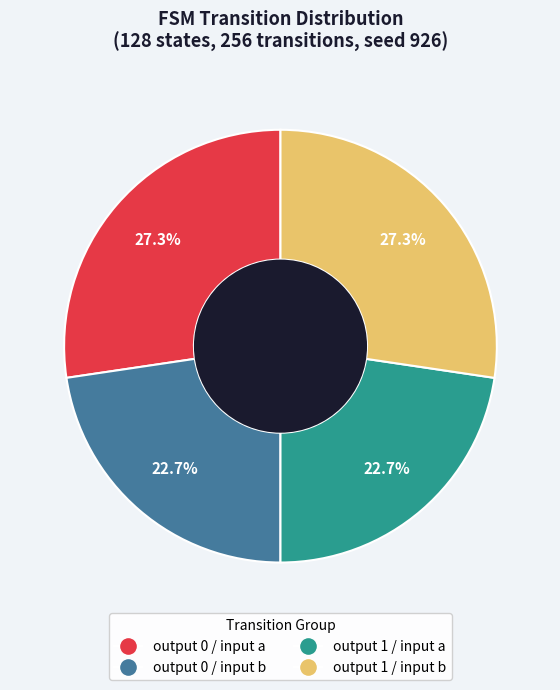

Is there any slice that represents more than half of the pie?

No